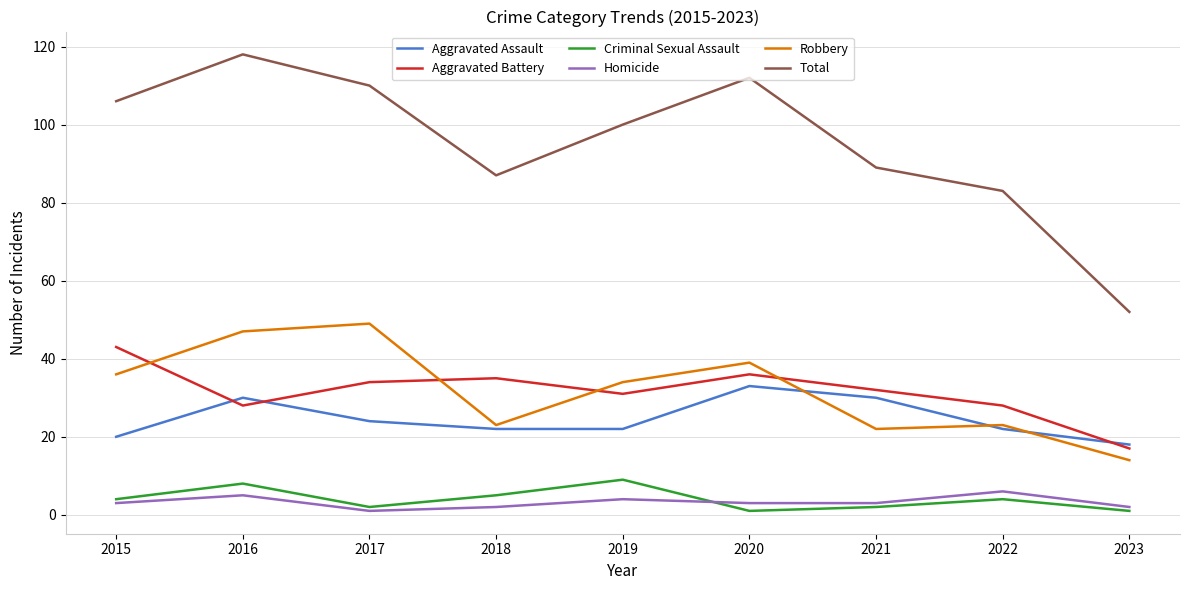

Reading right to left, extract all data points from this chart.

Aggravated Assault: 18	22	30	33	22	22	24	30	20
Aggravated Battery: 17	28	32	36	31	35	34	28	43
Criminal Sexual Assault: 1	4	2	1	9	5	2	8	4
Homicide: 2	6	3	3	4	2	1	5	3
Robbery: 14	23	22	39	34	23	49	47	36
Total: 52	83	89	112	100	87	110	118	106